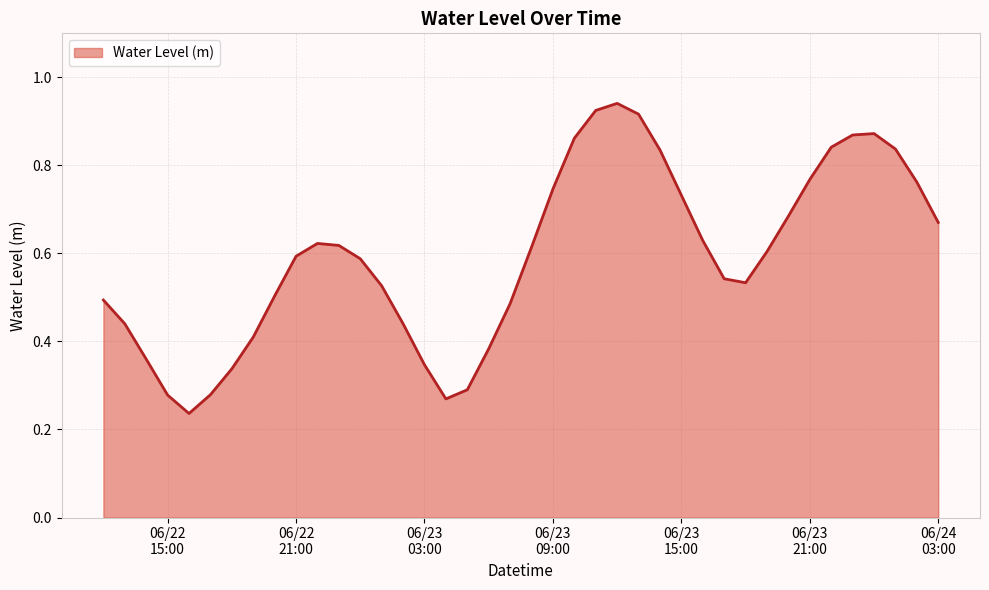

How many points are lower than both their immediate neighbors (excluding endpoints)?

3